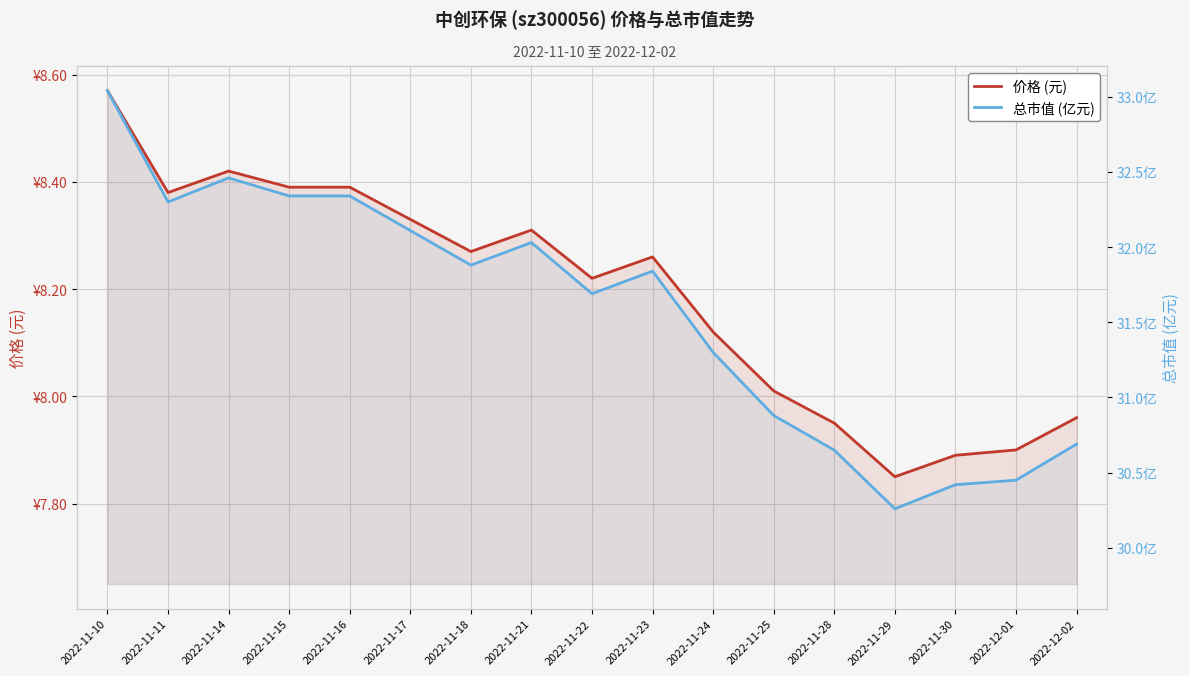

What is the label of the 15th point from the left?

2022-11-30